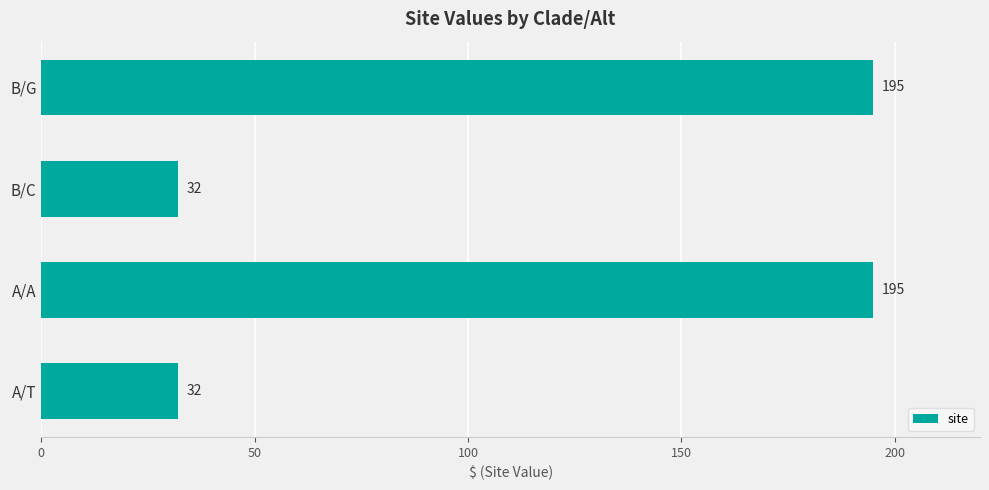

Reading bottom to top, transcribe all the data shown in this chart.

32	195	32	195